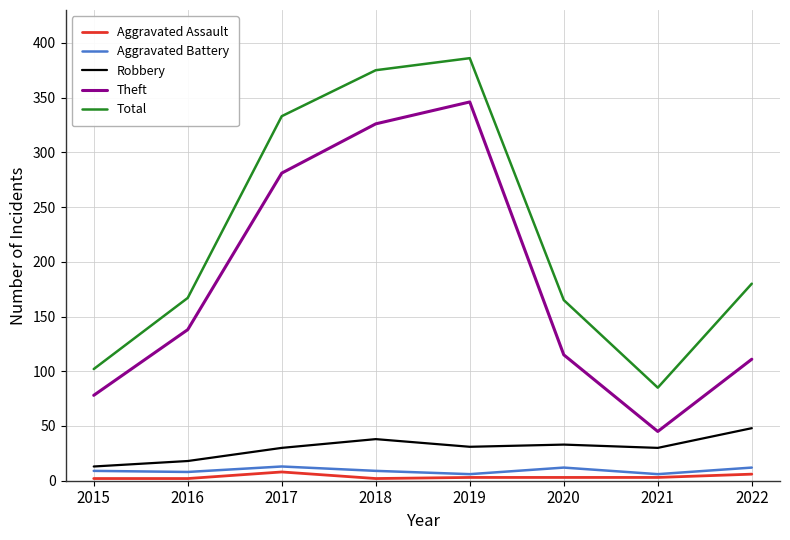

True or false: Robbery and Aggravated Assault cross at least once.

False